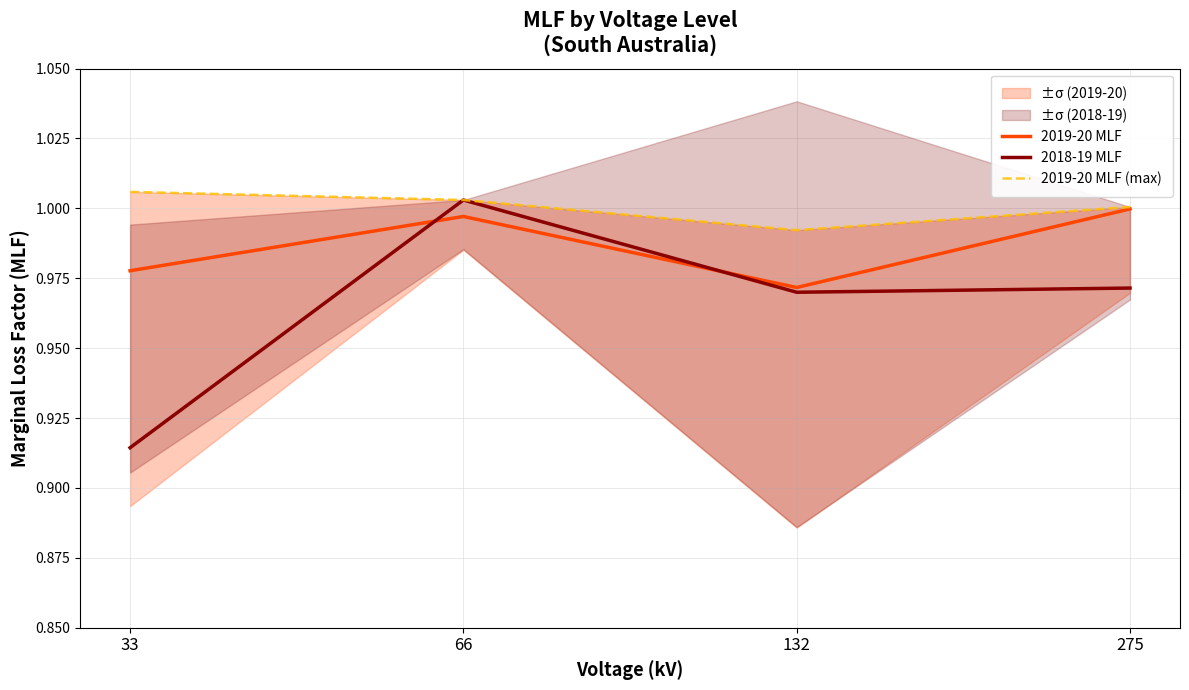

What is the lowest value of the 2019-20 MLF series?

1.0